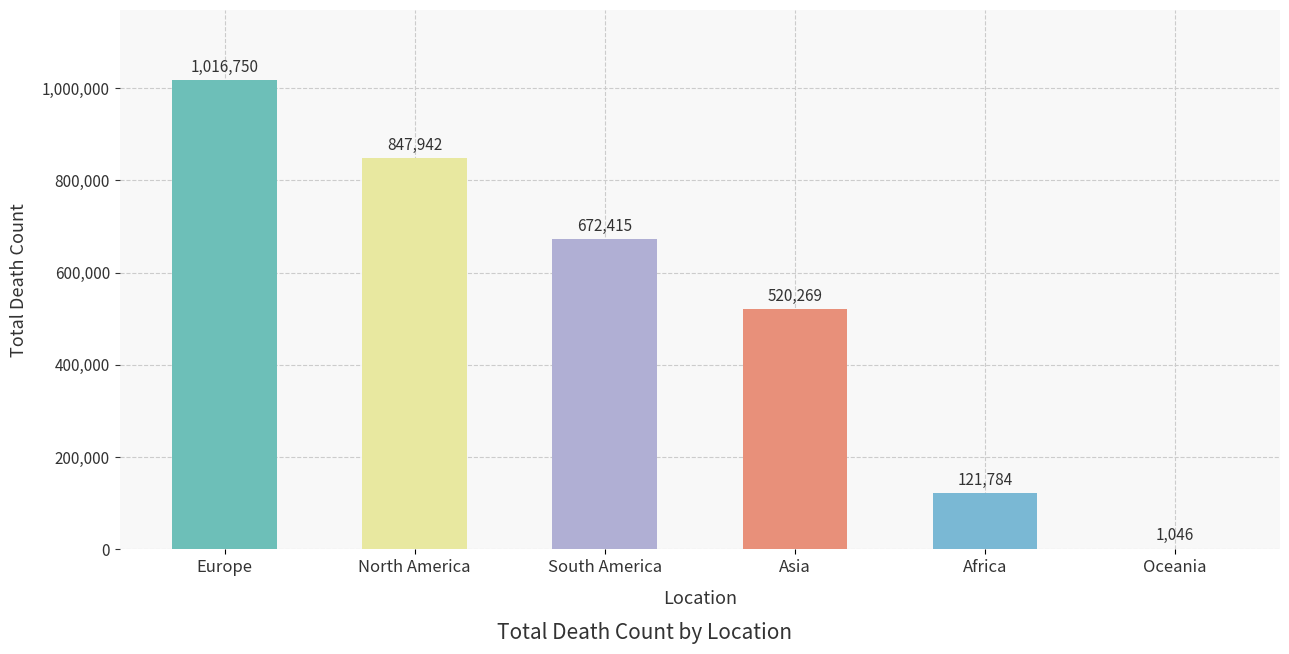

What is the sum of all values?

3180206